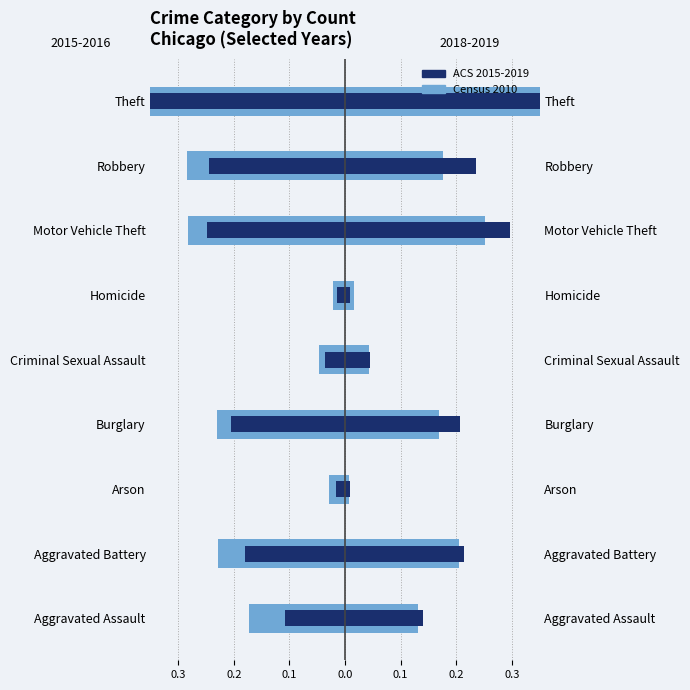

What are all the series names shown in the legend?

Census 2010, ACS 2015-2019